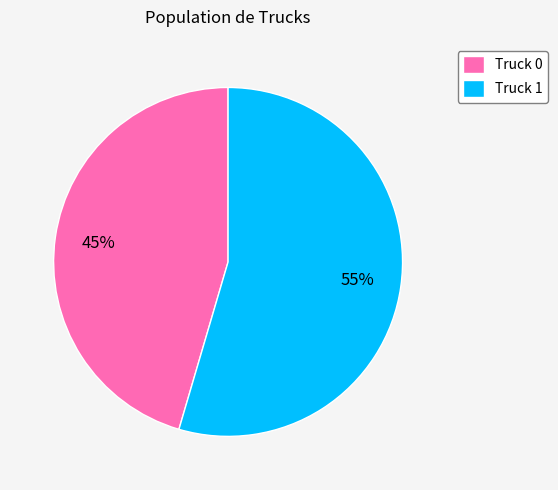

Which category accounts for the majority?

Truck 1